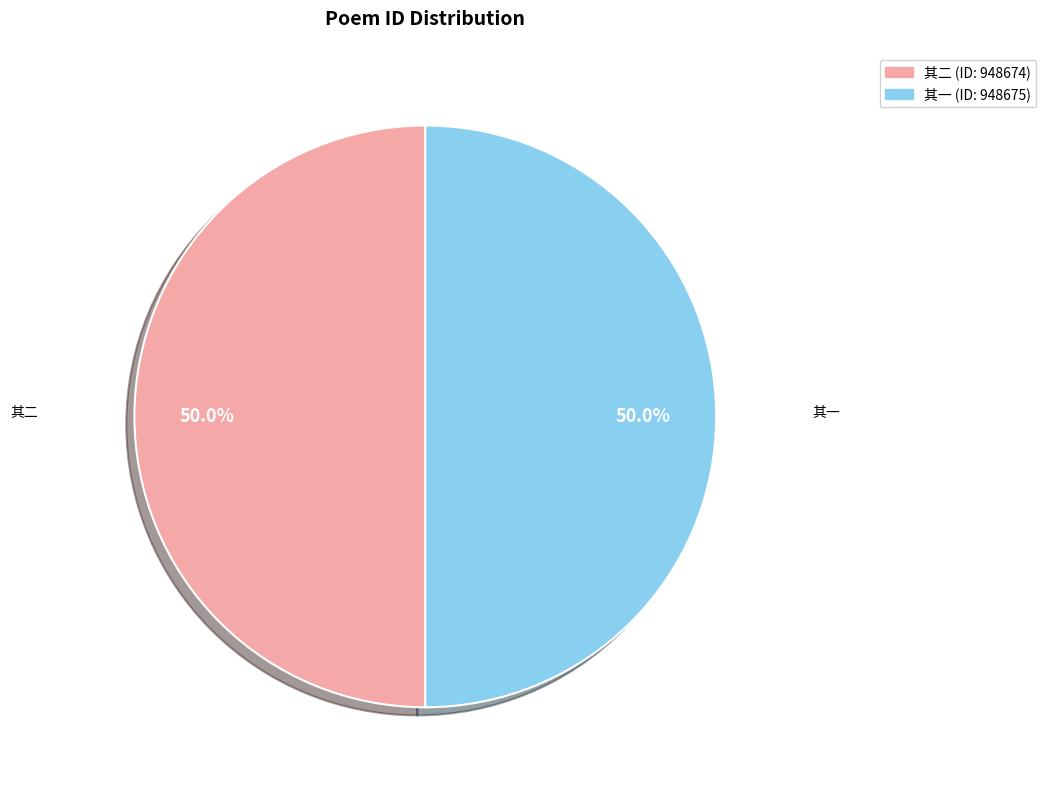

Combined, what portion of the pie is 其二 and 其一?

100.0%